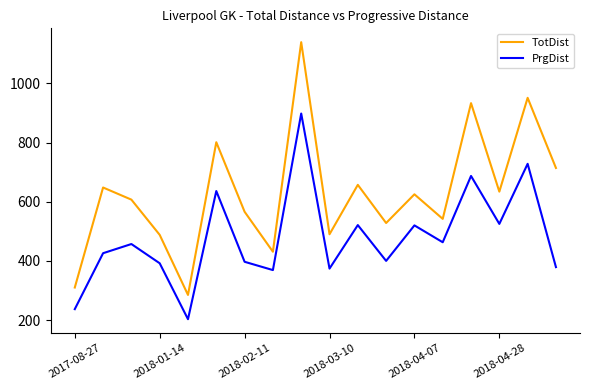

What is the lowest value of the TotDist series?

285